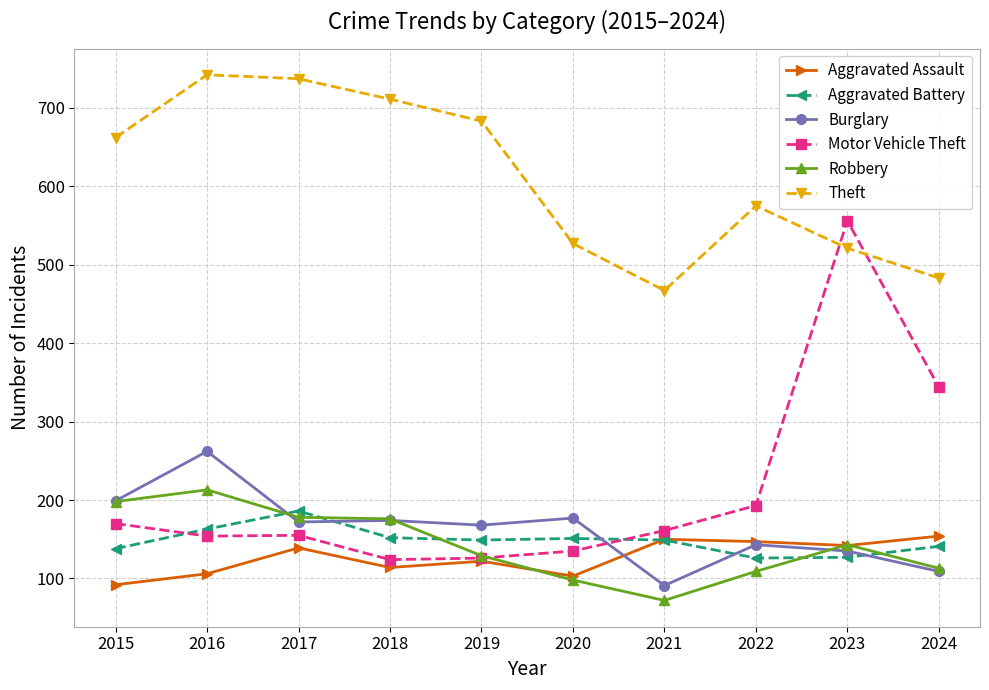

What is the total value across all series at 2019?

1377